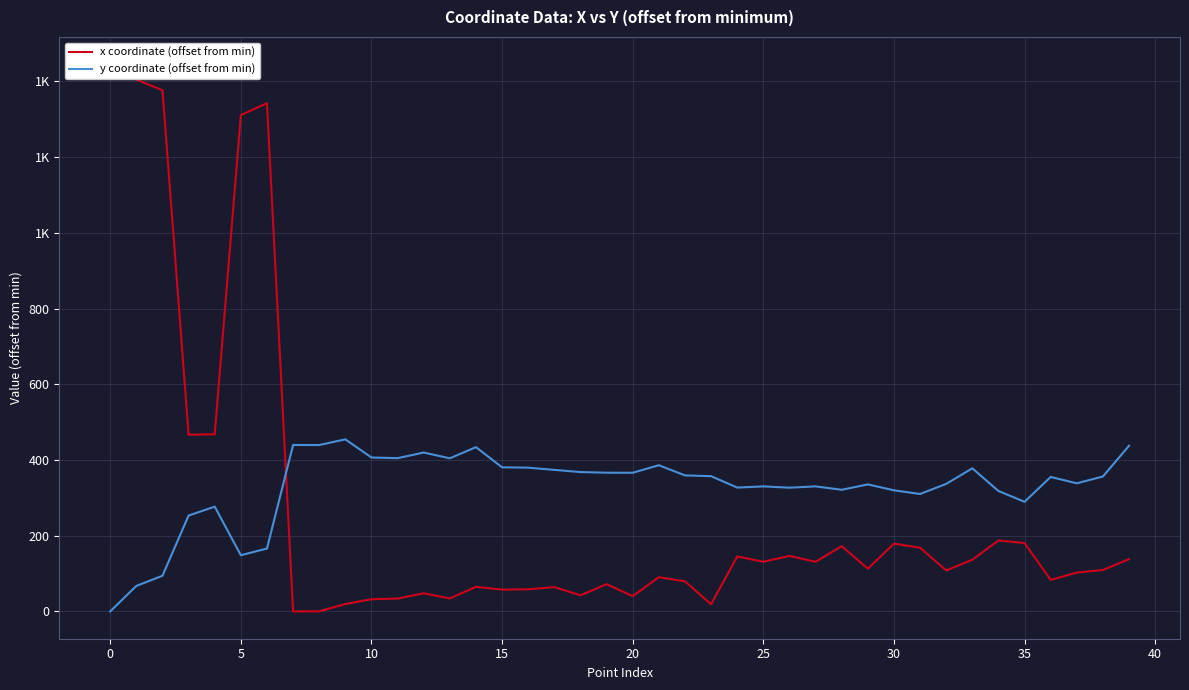

Which series ends up on top after the final intersection of y coordinate (offset from min) and x coordinate (offset from min)?

y coordinate (offset from min)